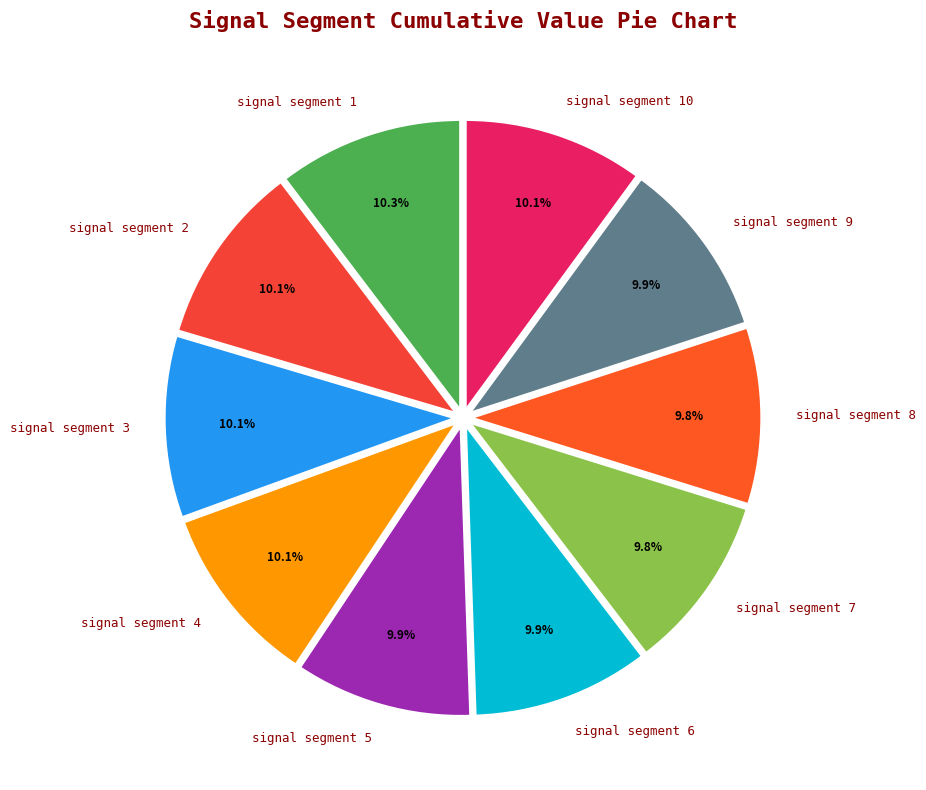

How much of the chart is everything except signal segment 3?

89.9%